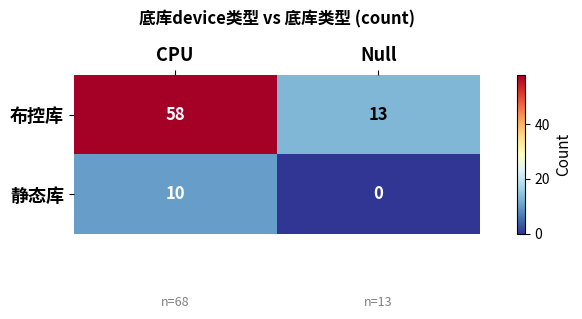

What is the difference between the highest and lowest values at Null?

13